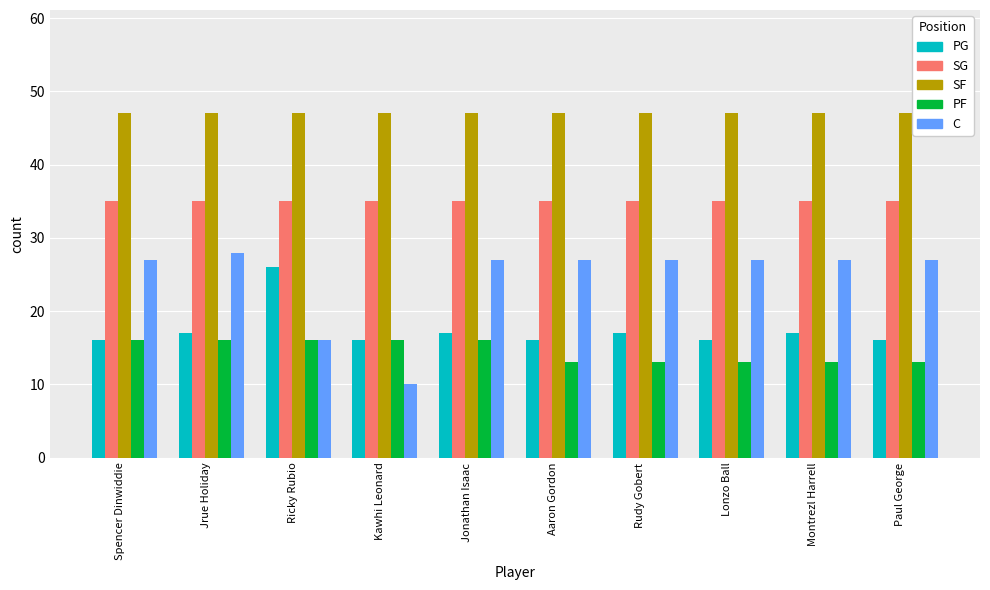

At Rudy Gobert, list the series in order from smallest to largest.

PF, PG, C, SG, SF